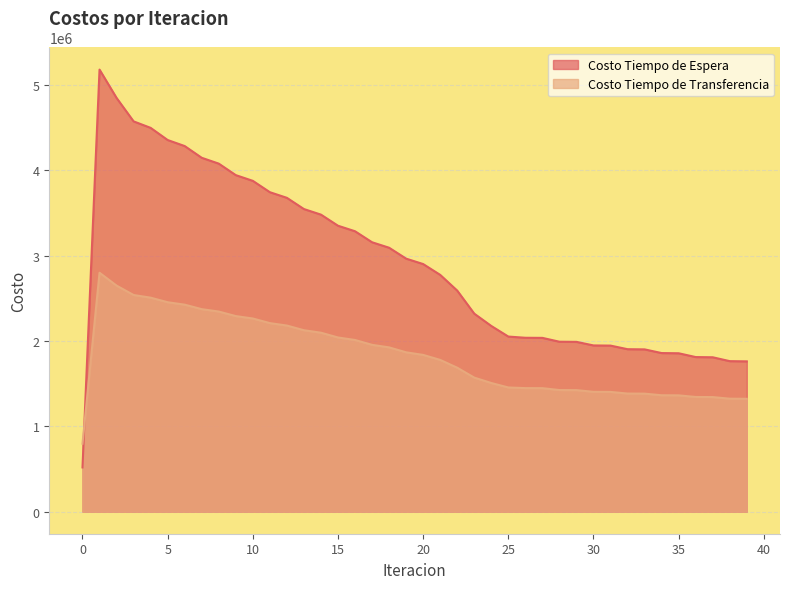

Does the chart display data point markers on the line(s)?

No